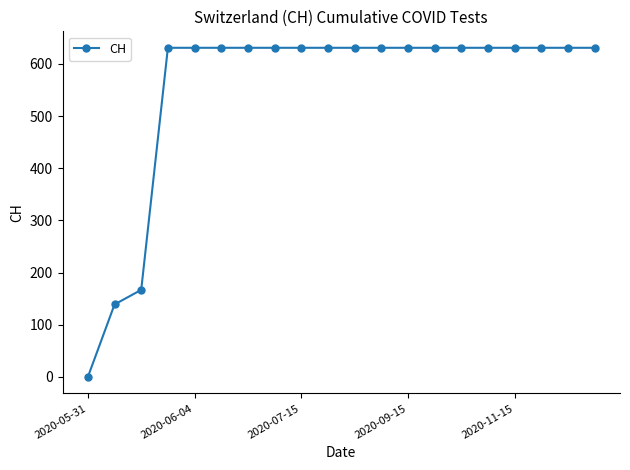

What is the maximum value shown in the chart?

631